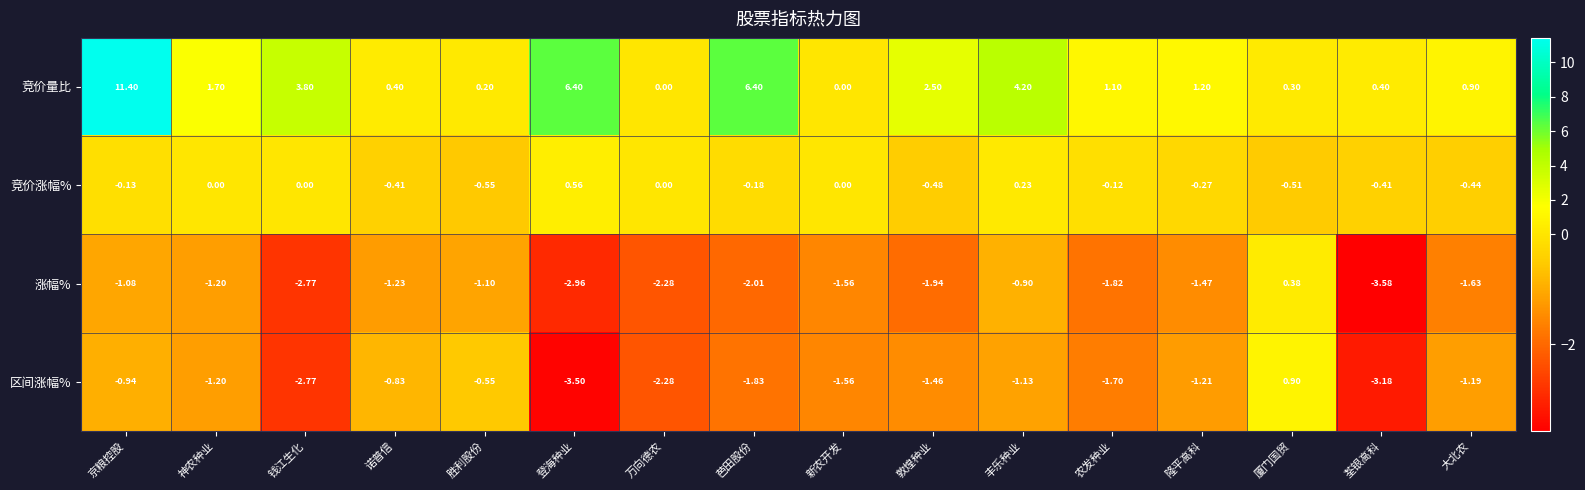

At which category does the chart reach its peak across all series?

京粮控股